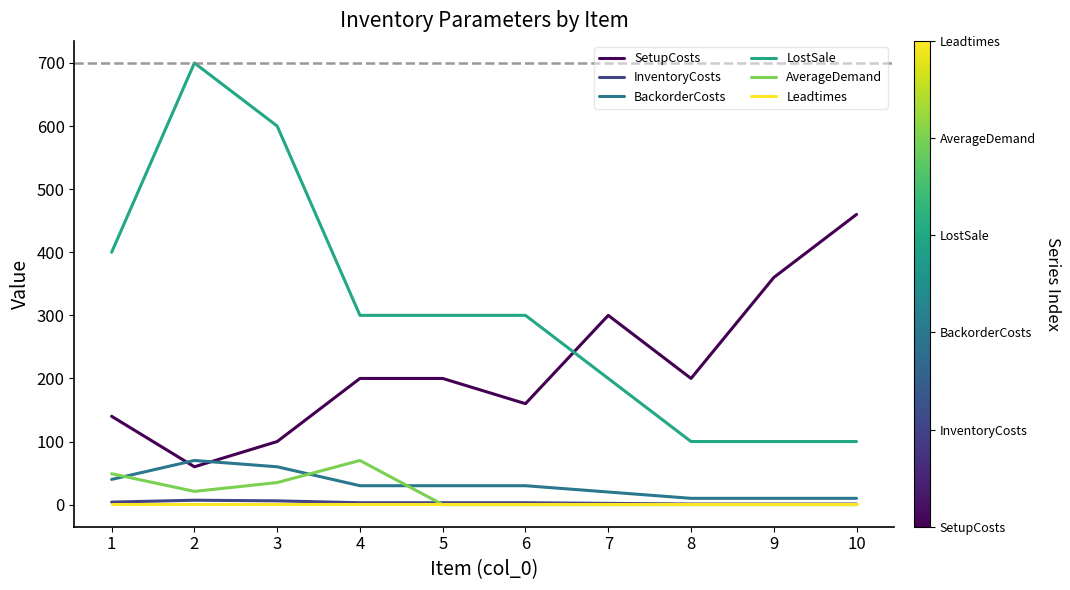

The value of SetupCosts at 3 is 100. True or false?

True